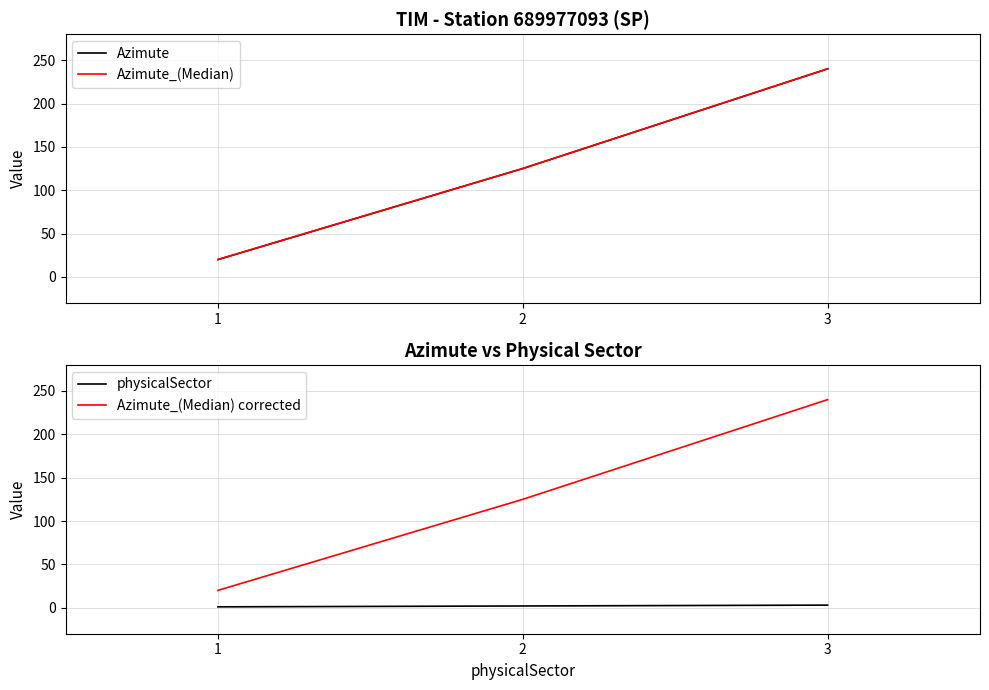

What is the highest value of the Azimute series?

240